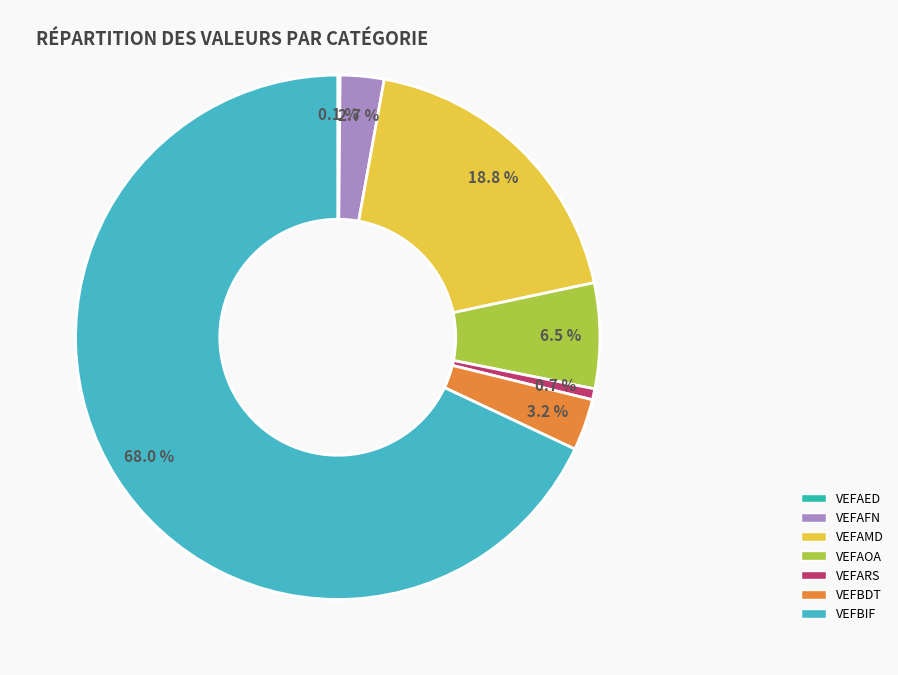

What percentage is the VEFBIF slice, to the nearest percent?

68%